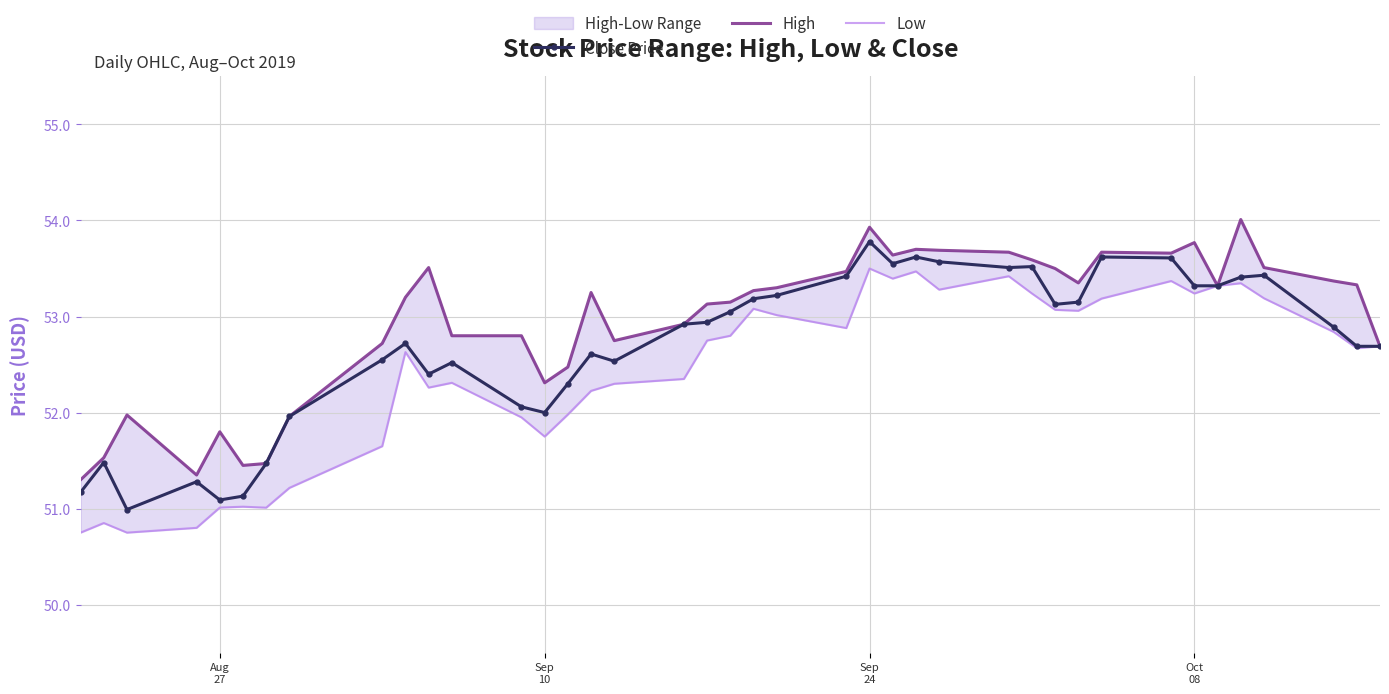

True or false: Low and Close Price intersect in this chart.

False